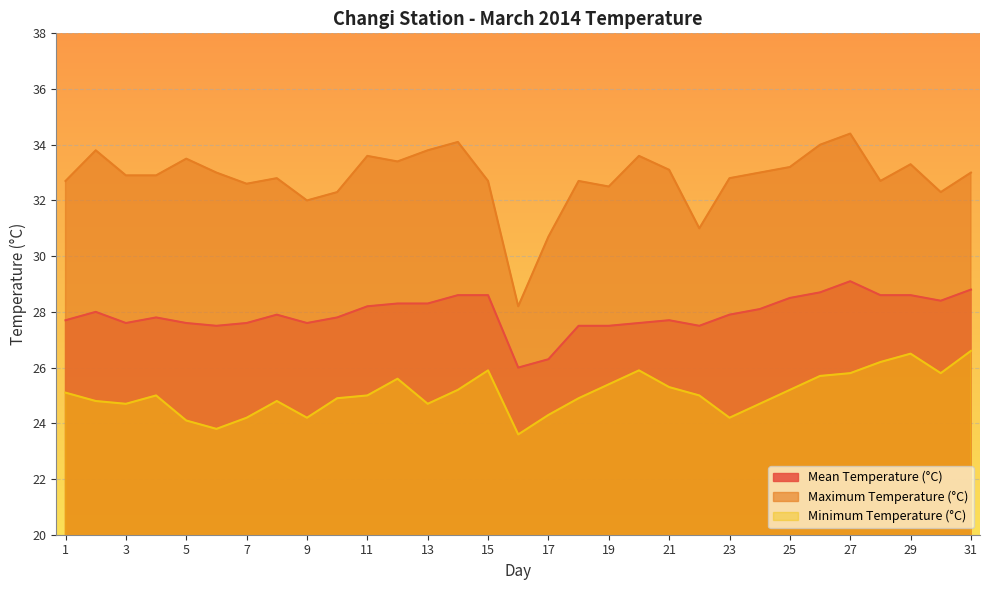

What are all the series names shown in the legend?

Mean Temperature (°C), Maximum Temperature (°C), Minimum Temperature (°C)